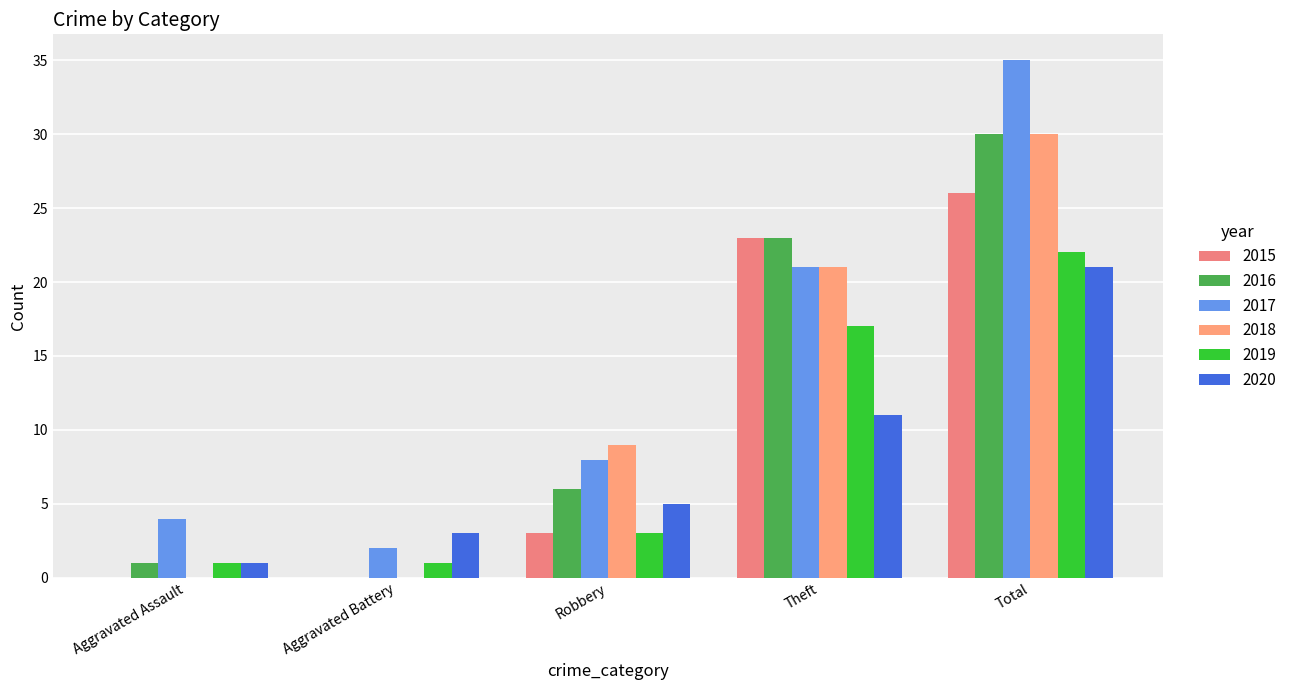

Reading left to right, list all the values displayed in this chart.

2015: Aggravated Assault=0	Aggravated Battery=0	Robbery=3	Theft=23	Total=26
2016: Aggravated Assault=1	Aggravated Battery=0	Robbery=6	Theft=23	Total=30
2017: Aggravated Assault=4	Aggravated Battery=2	Robbery=8	Theft=21	Total=35
2018: Aggravated Assault=0	Aggravated Battery=0	Robbery=9	Theft=21	Total=30
2019: Aggravated Assault=1	Aggravated Battery=1	Robbery=3	Theft=17	Total=22
2020: Aggravated Assault=1	Aggravated Battery=3	Robbery=5	Theft=11	Total=21